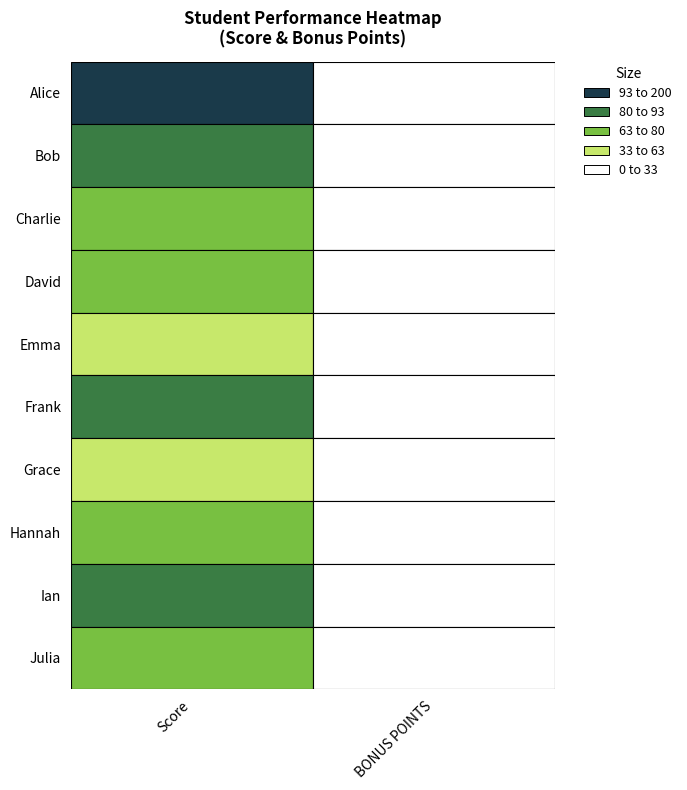

Is it true that Frank equals 88 at 0?

True